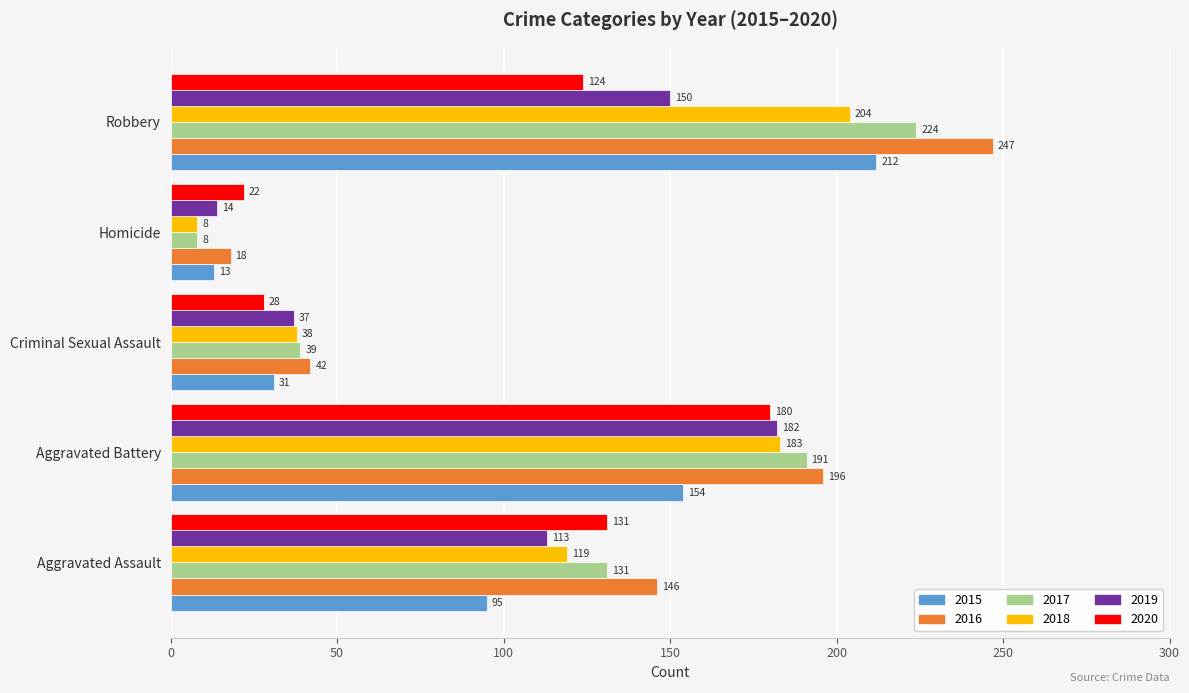

Rank the series at Robbery from highest to lowest value.

2016, 2017, 2015, 2018, 2019, 2020